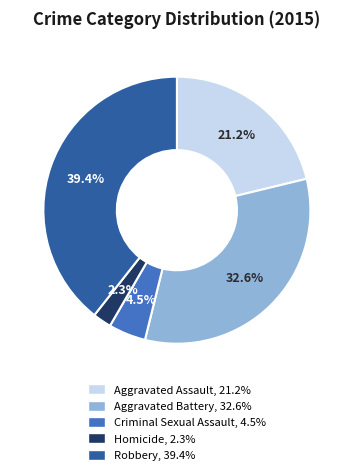

To the nearest percent, what is the difference between the Homicide and Aggravated Battery slice percentages?

30%